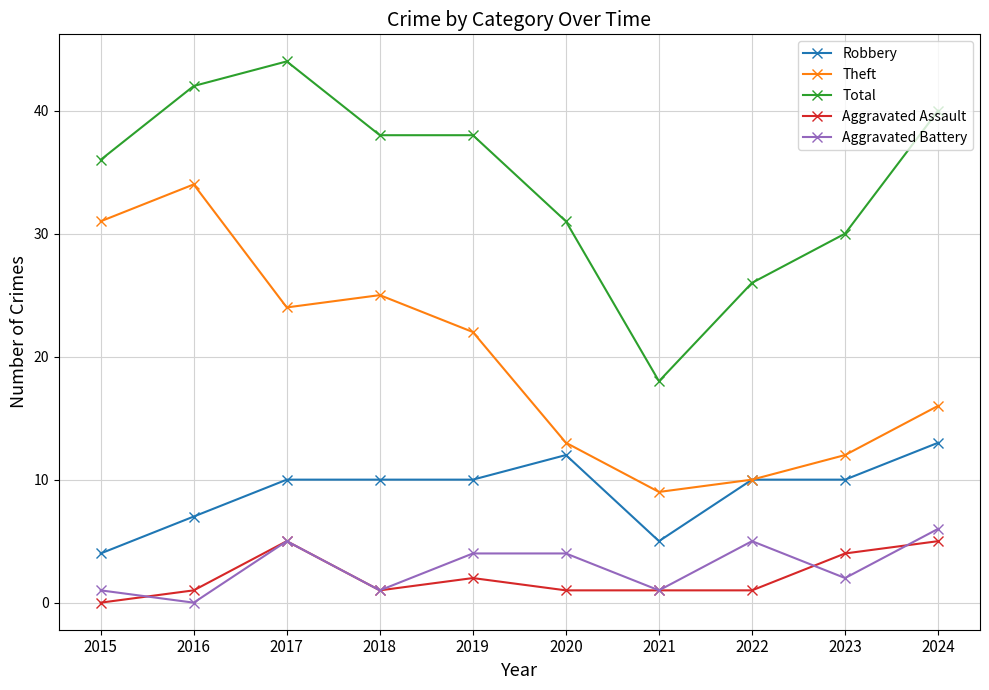

Which series has the largest total across all categories?

Total